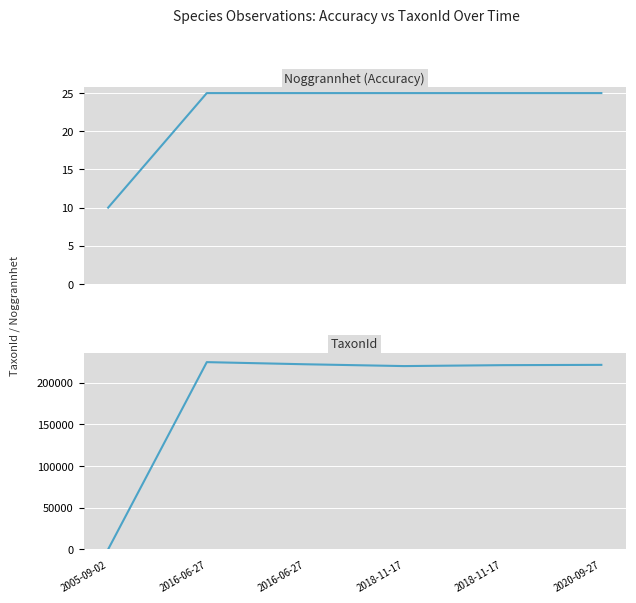

True or false: Noggrannhet has a value of 6 at 2018-11-17.

False